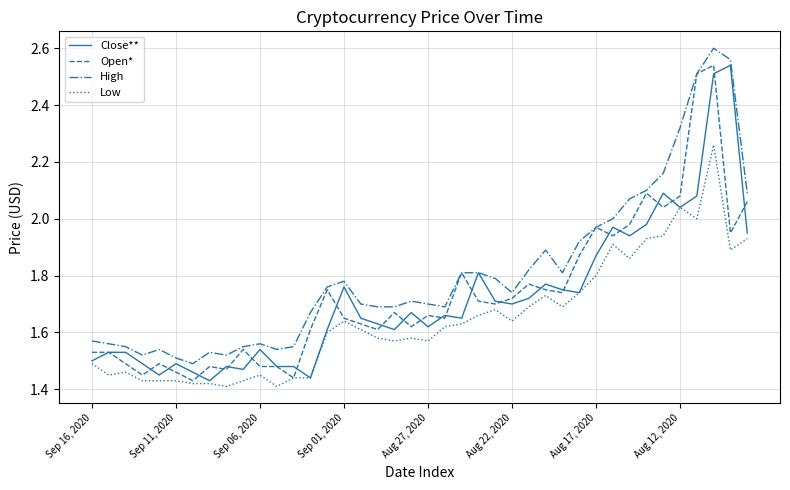

What are all the series names shown in the legend?

Close**, Open*, High, Low